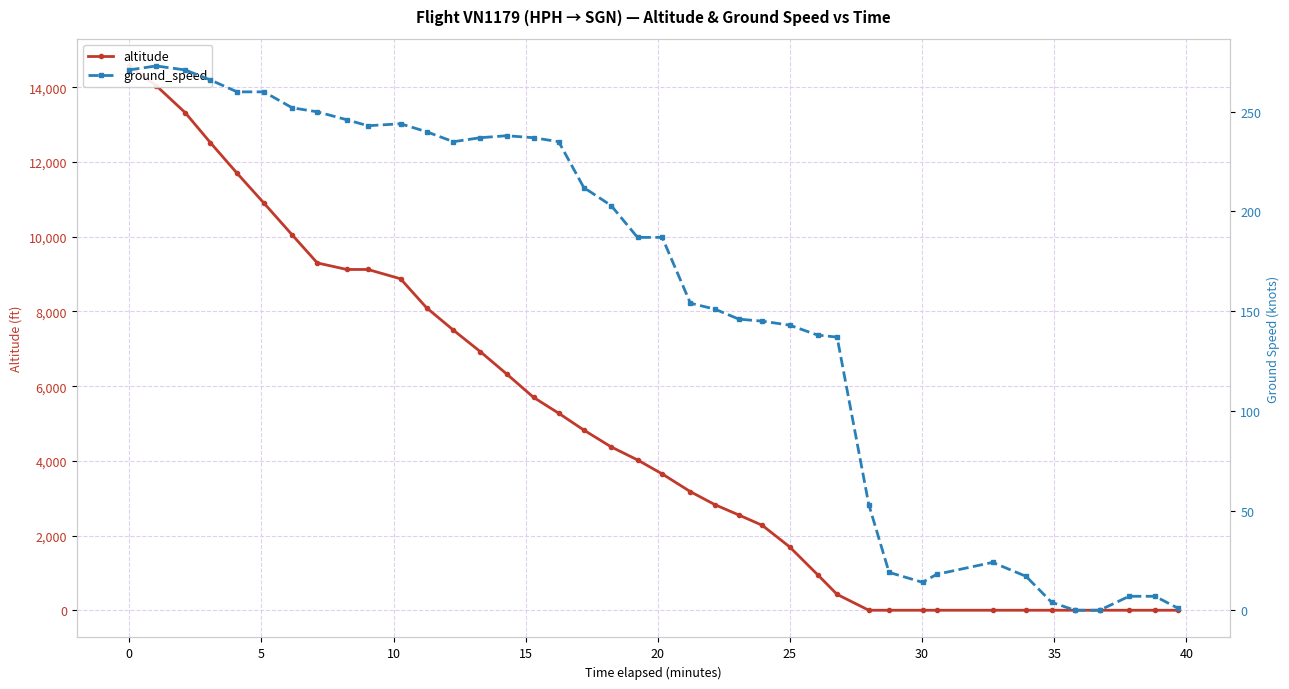

At how many categories does at least one series exceed 9192?

8